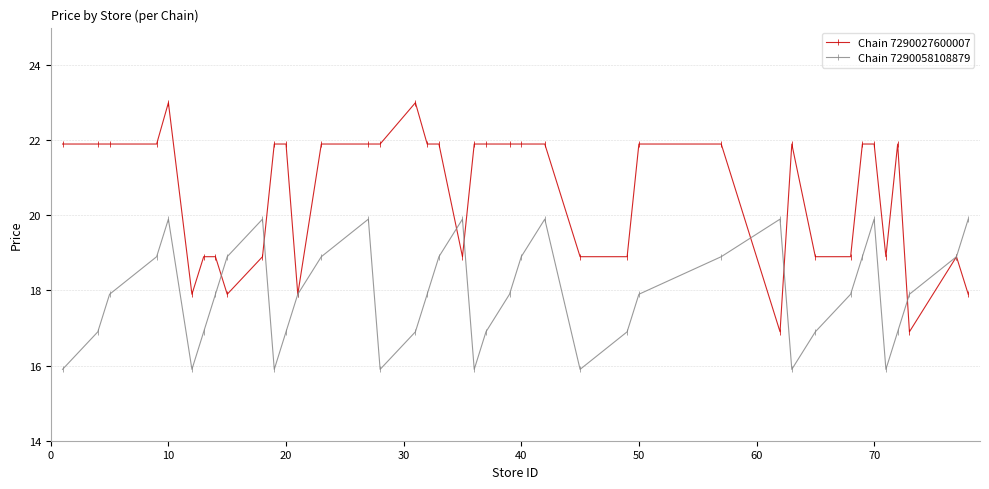

How many interior local peaks does the Chain 7290058108879 series have?

7